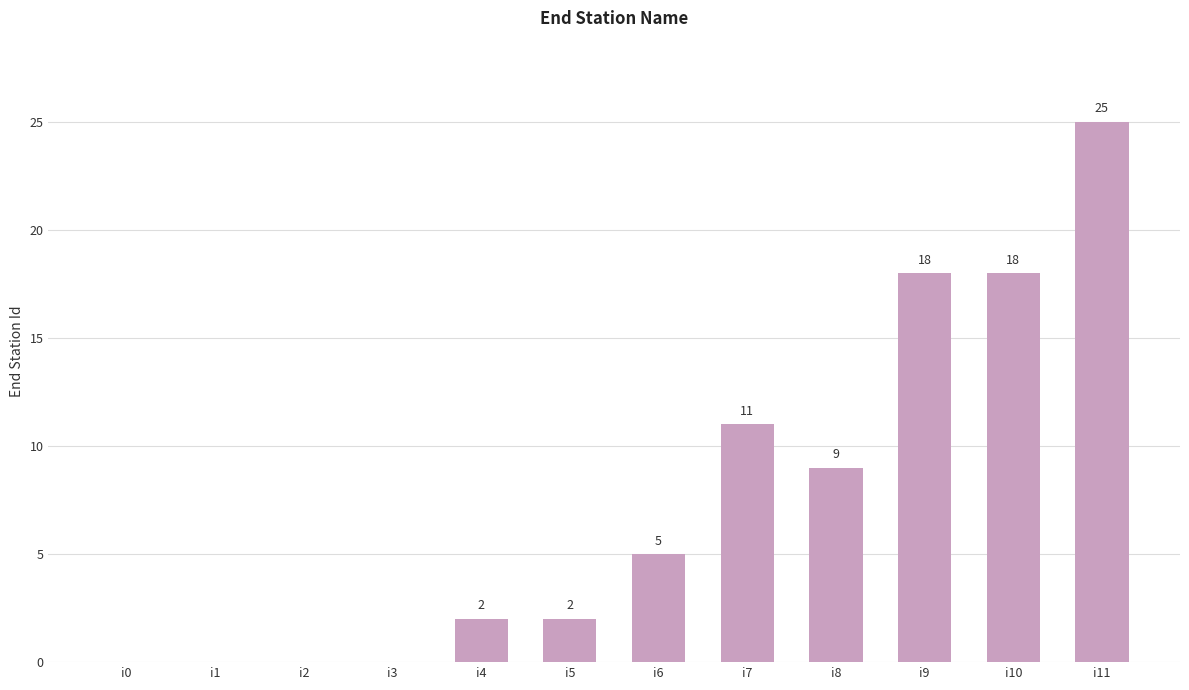

Reading left to right, transcribe all the data shown in this chart.

i0=0	i1=0	i2=0	i3=0	i4=2	i5=2	i6=5	i7=11	i8=9	i9=18	i10=18	i11=25